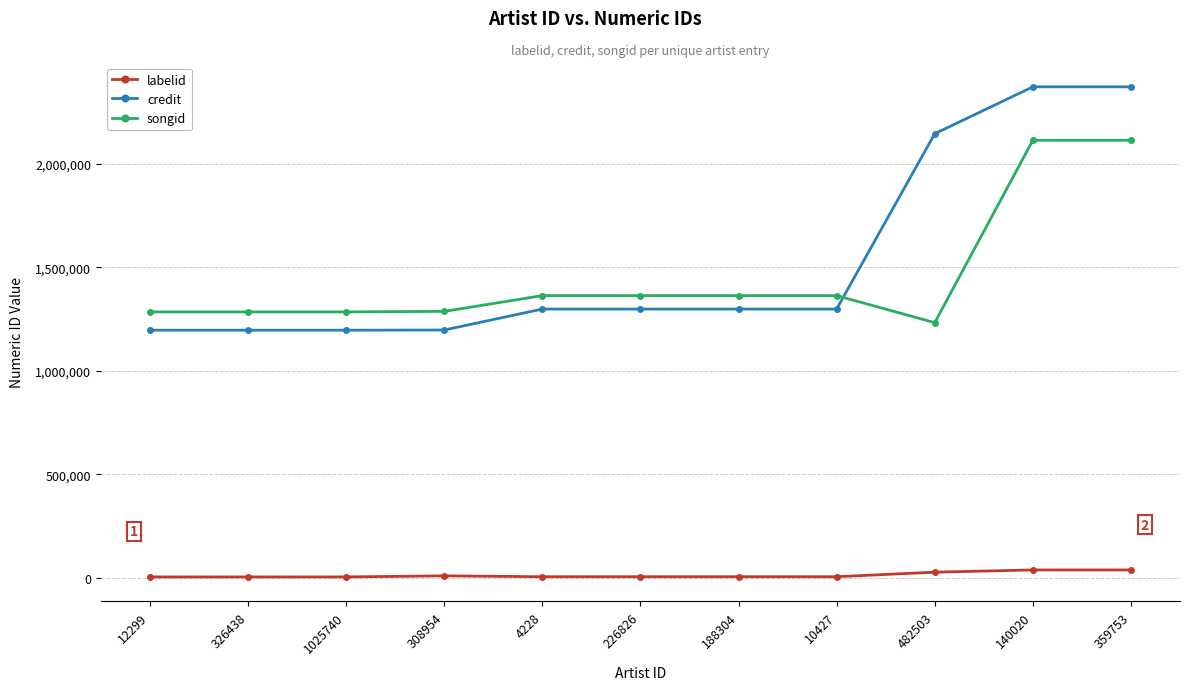

How many values in the credit series are below 1298163?

4